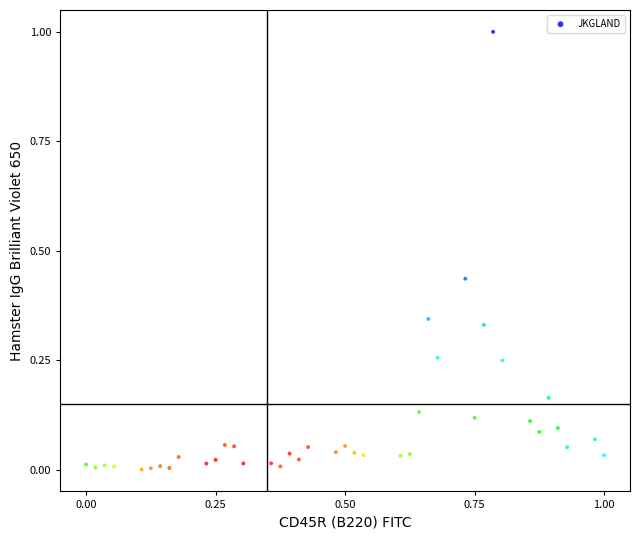

What is the range of X values (max minus min)?

1.0